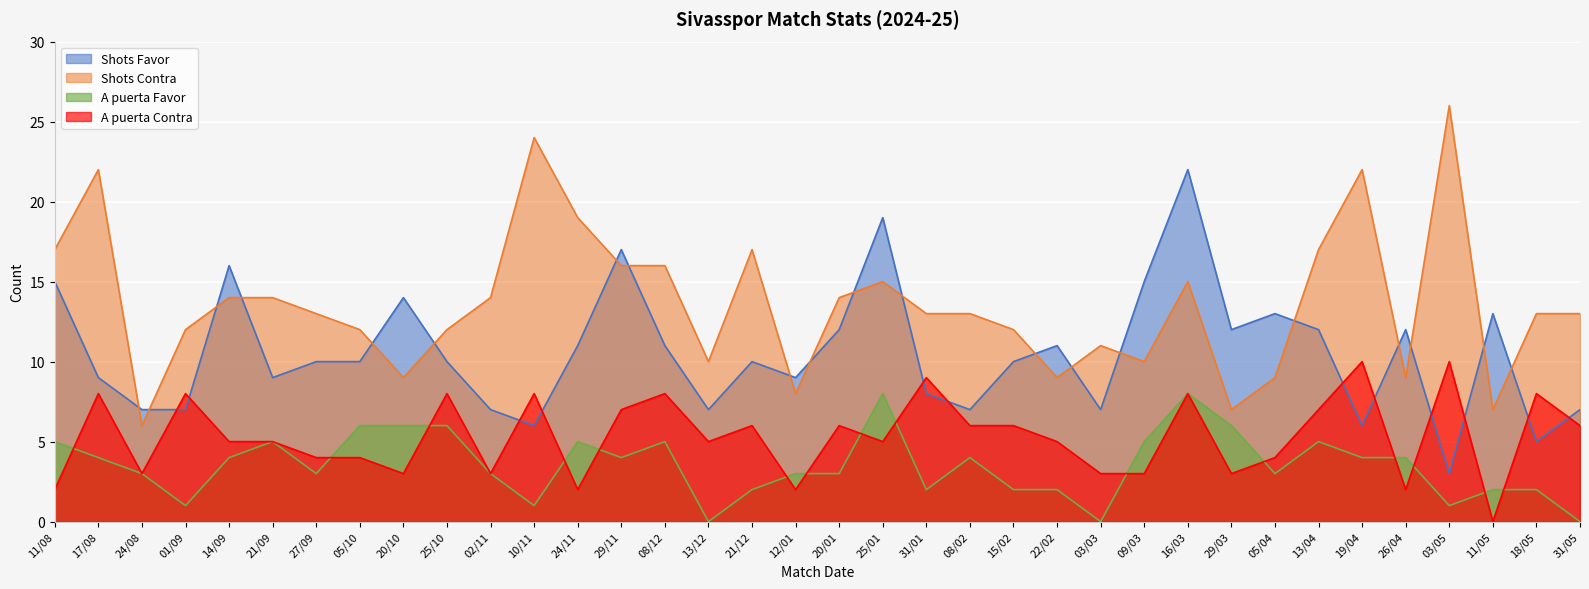

Reading right to left, what are all the values shown in this chart?

Shots Favor: 7	5	13	3	12	6	12	13	12	22	15	7	11	10	7	8	19	12	9	10	7	11	17	11	6	7	10	14	10	10	9	16	7	7	9	15
Shots Contra: 13	13	7	26	9	22	17	9	7	15	10	11	9	12	13	13	15	14	8	17	10	16	16	19	24	14	12	9	12	13	14	14	12	6	22	17
A puerta Favor: 0	2	2	1	4	4	5	3	6	8	5	0	2	2	4	2	8	3	3	2	0	5	4	5	1	3	6	6	6	3	5	4	1	3	4	5
A puerta Contra: 6	8	0	10	2	10	7	4	3	8	3	3	5	6	6	9	5	6	2	6	5	8	7	2	8	3	8	3	4	4	5	5	8	3	8	2